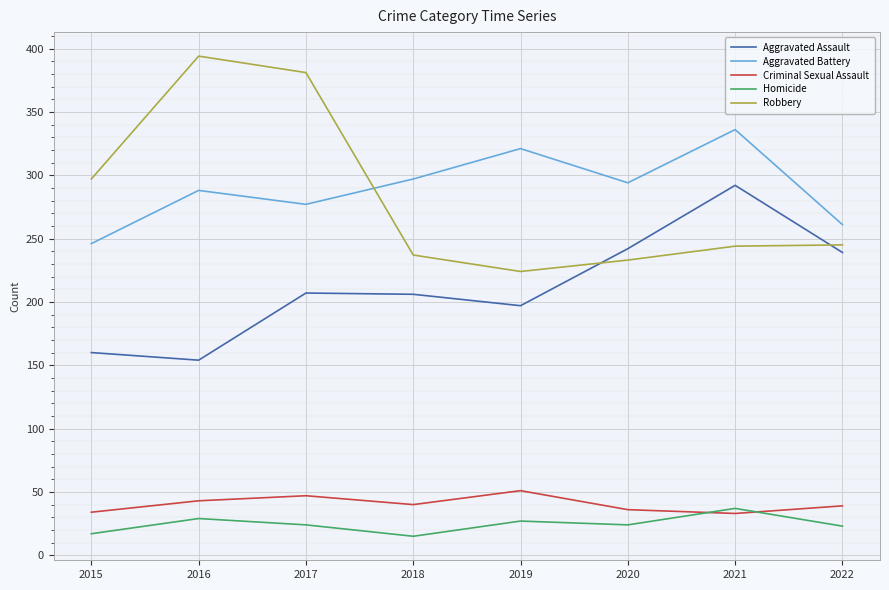

Does the chart have visible grid lines?

Yes